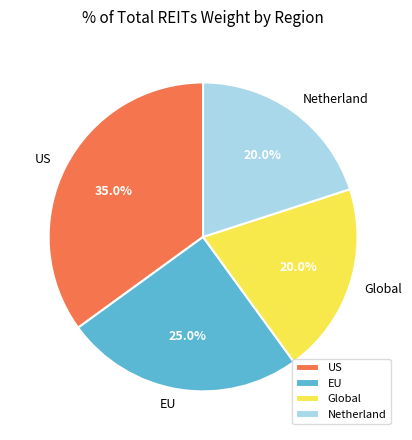

Do Netherland and US together represent more than half of the pie?

Yes